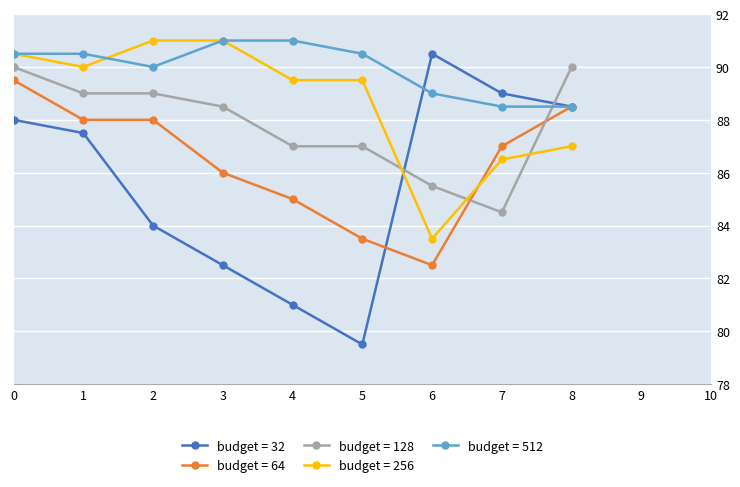

List the series in order of their overall mean, lowest first.

budget = 32, budget = 64, budget = 128, budget = 256, budget = 512